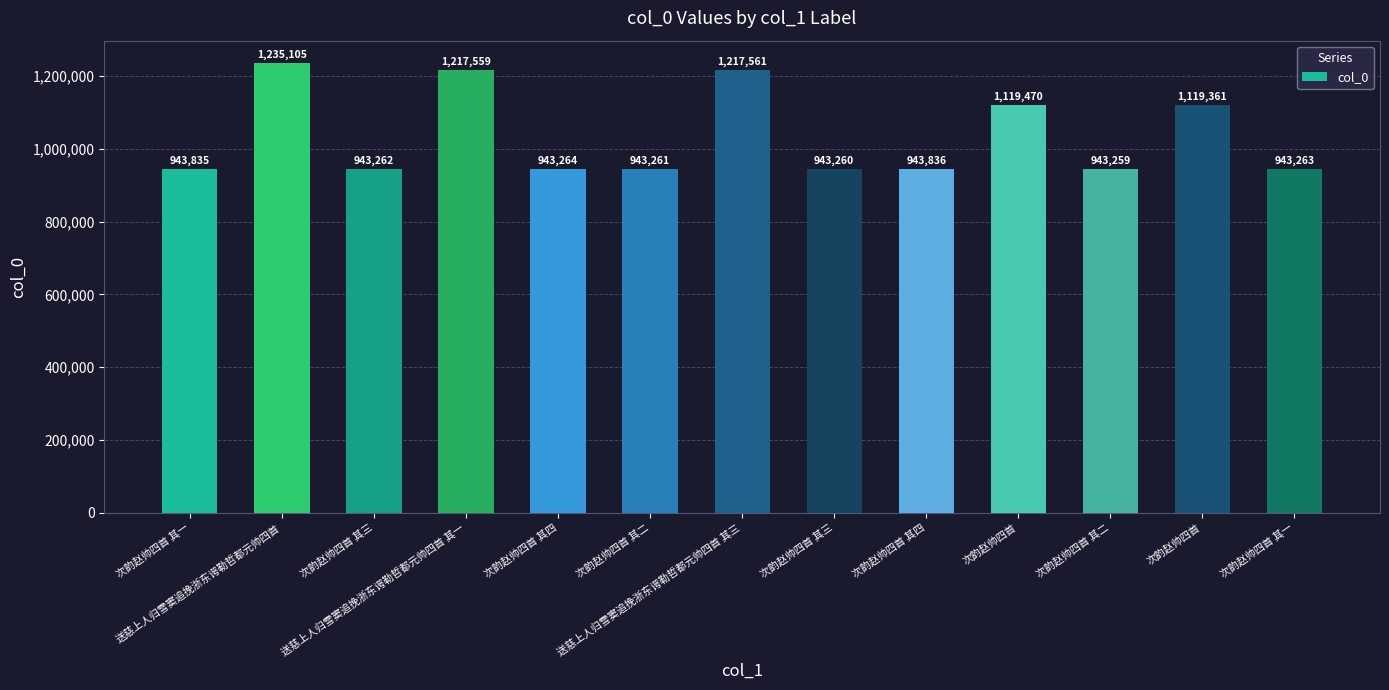

Where does the data first go above 943835?

送慈上人归雪窦追挽浙东谔勒哲都元帅四首